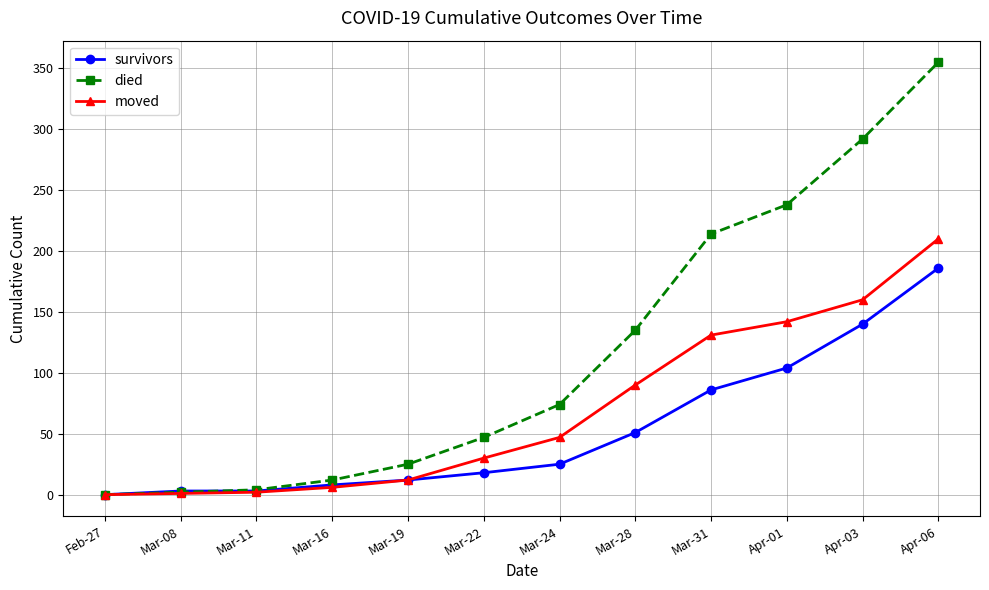

Does the chart display data point markers on the line(s)?

Yes